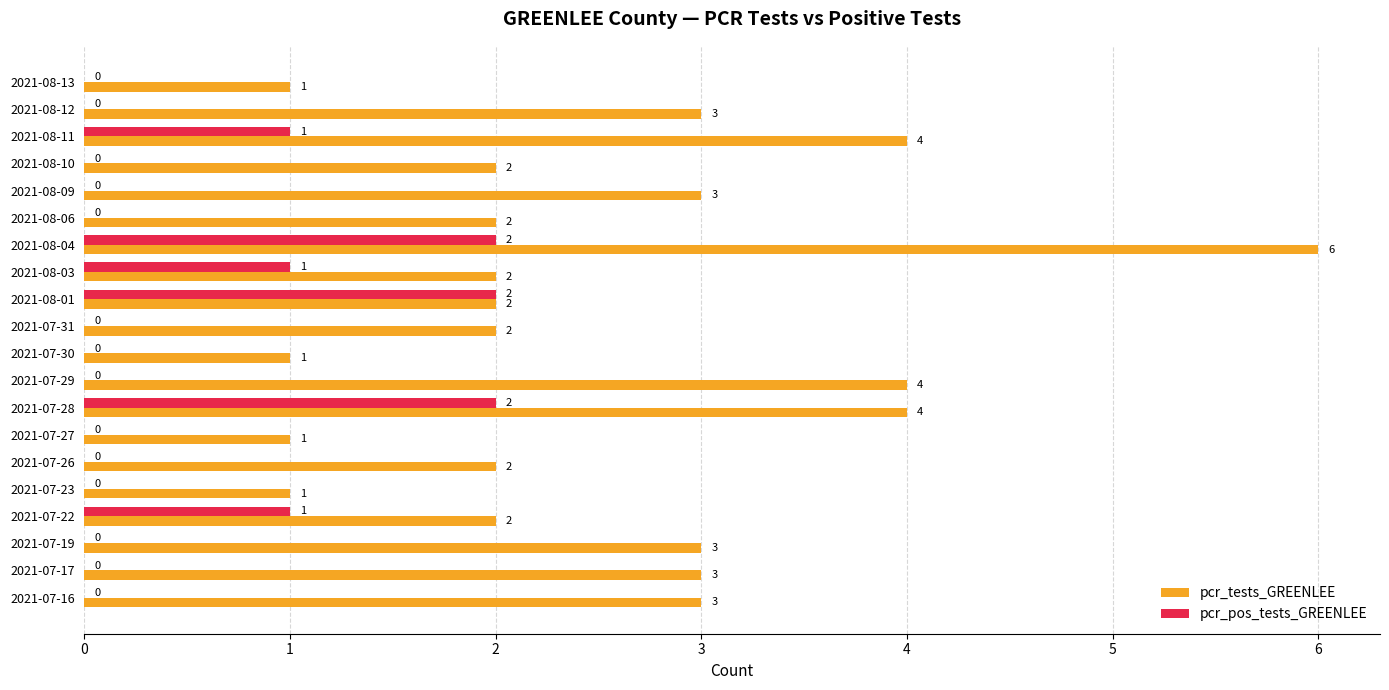

Is it true that pcr_pos_tests_GREENLEE equals 1 at 2021-08-03?

True